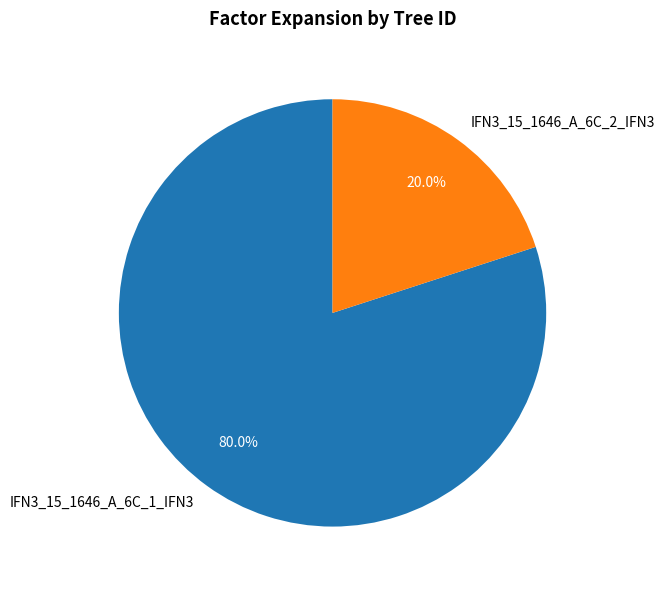

To the nearest percent, what is the combined percentage of IFN3_15_1646_A_6C_1_IFN3 and IFN3_15_1646_A_6C_2_IFN3?

100%